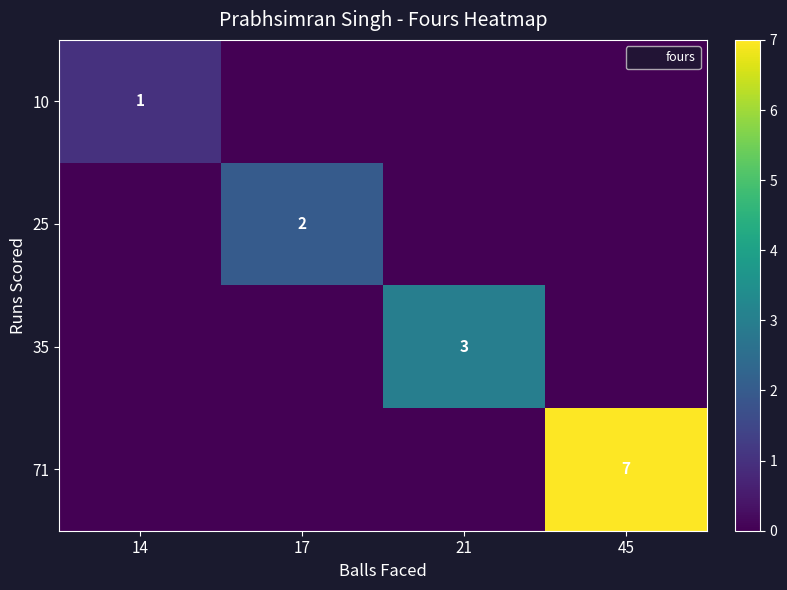

The value of 35 at 21 is 3. True or false?

True